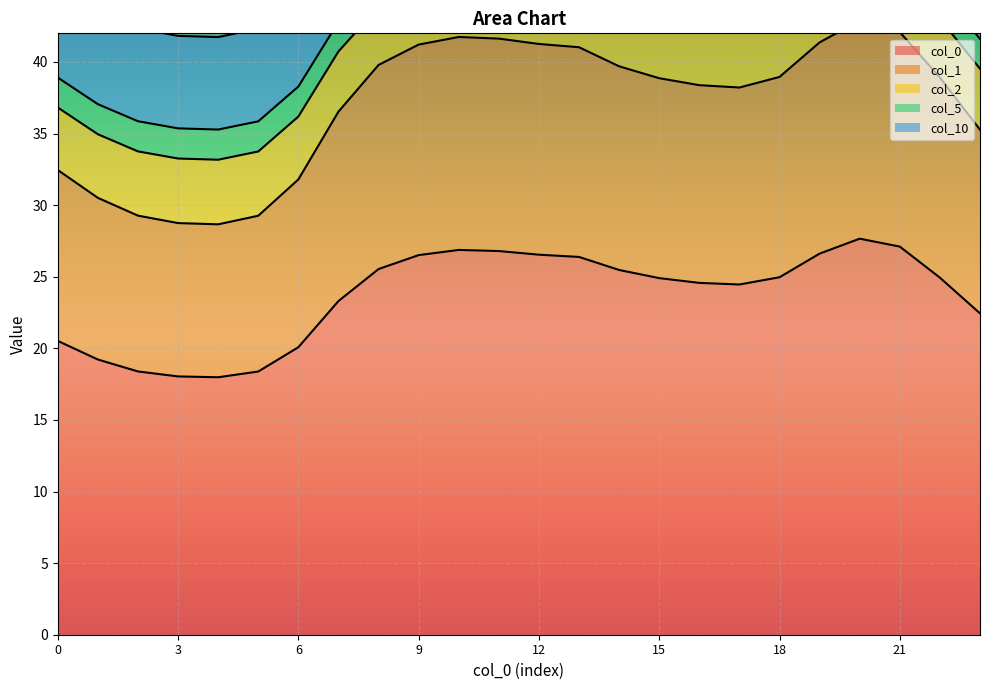

Does the chart display data point markers on the line(s)?

No